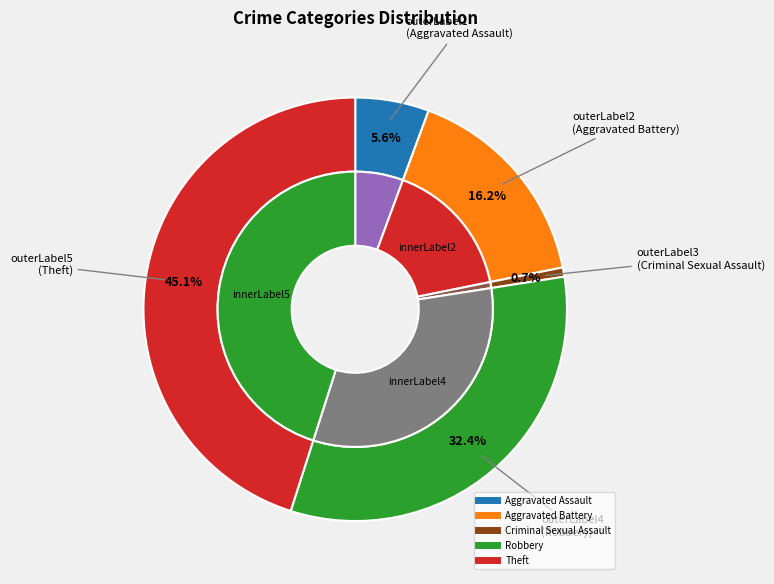

To the nearest percent, what is the average slice percentage?

20%